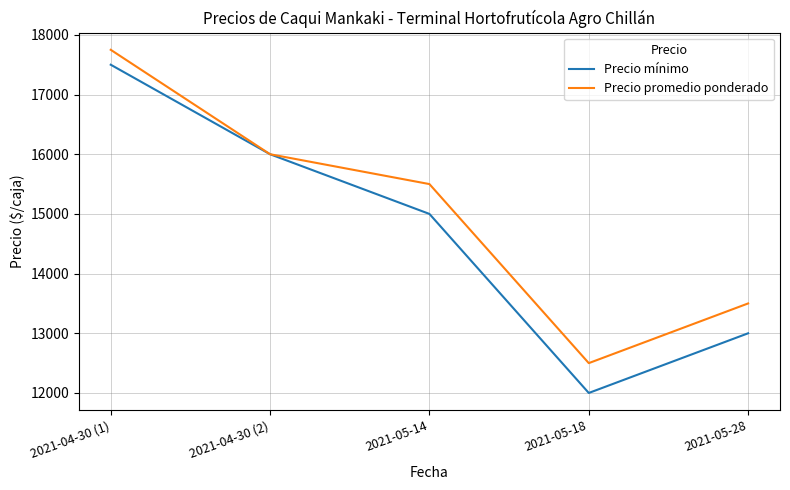

Rank the categories by Precio mínimo value from lowest to highest.

2021-05-18, 2021-05-28, 2021-05-14, 2021-04-30 (2), 2021-04-30 (1)